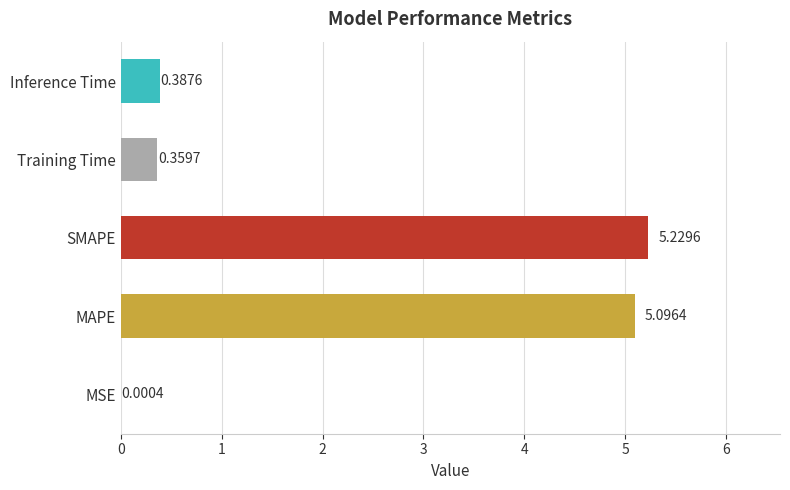

Which label corresponds to the largest value in the chart?

SMAPE